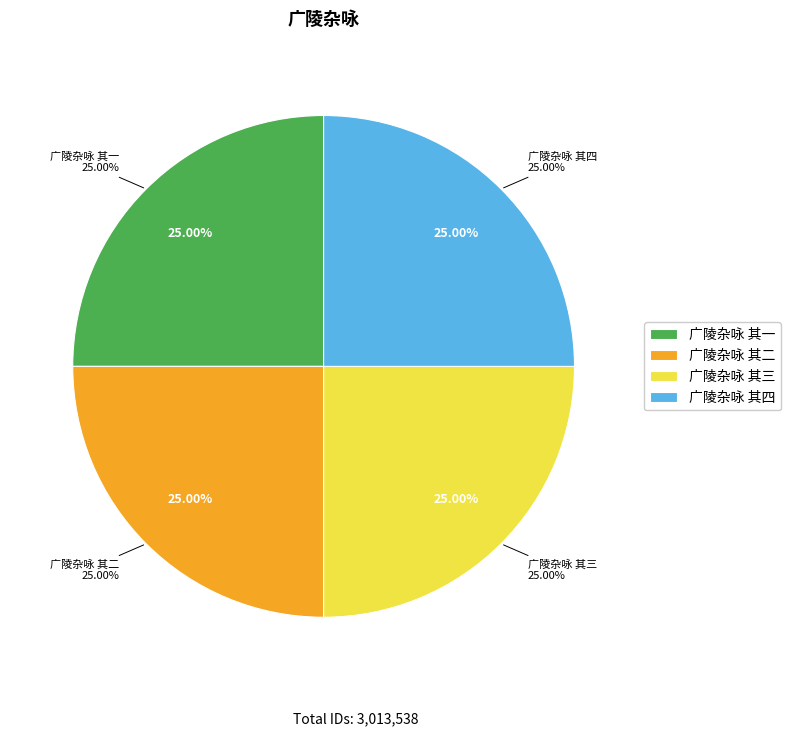

Combined, what portion of the pie is 广陵杂咏 其四 and 广陵杂咏 其三?

50.0%